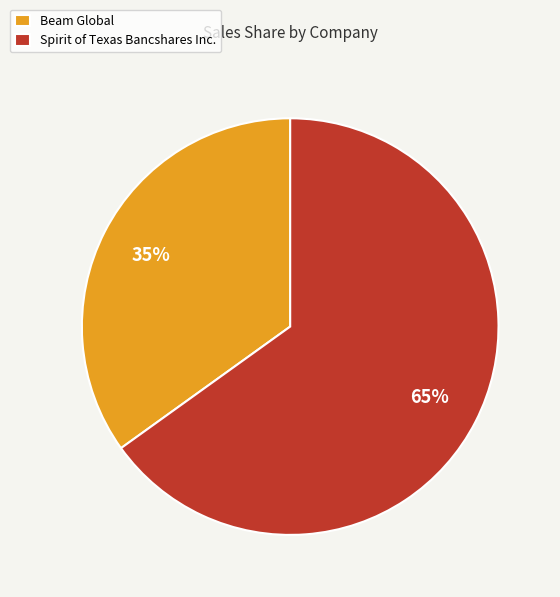

Is Spirit of Texas Bancshares Inc. the majority of the pie?

Yes